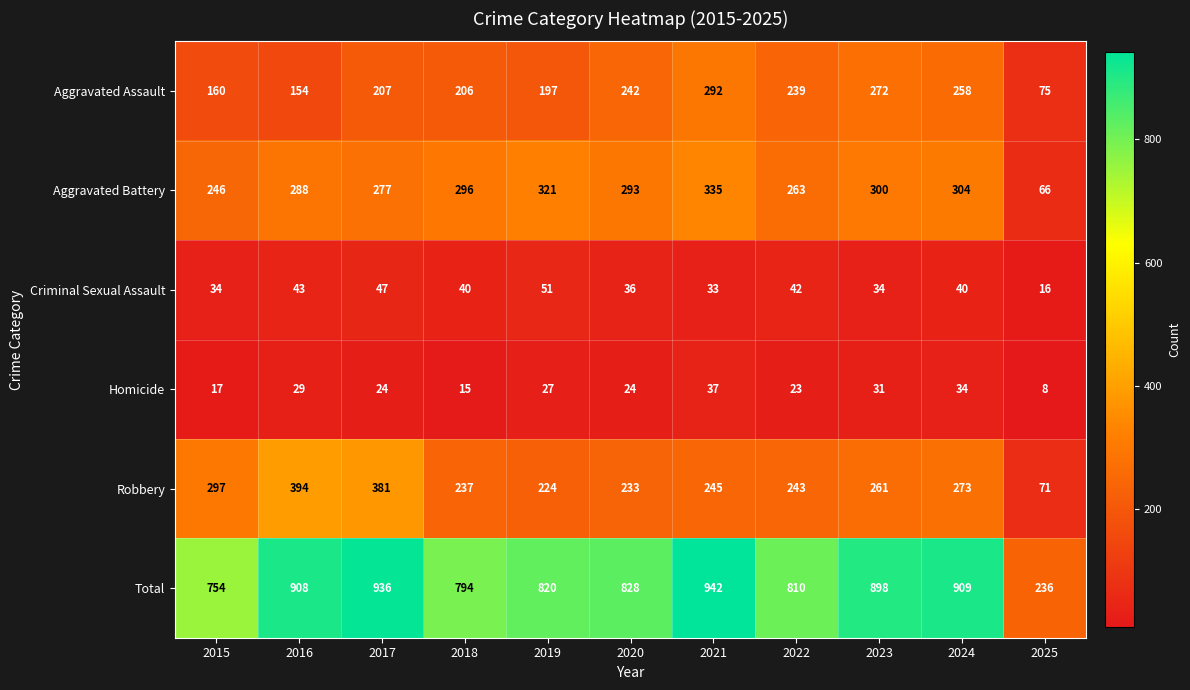

True or false: Homicide has a value of 47 at 2024.

False